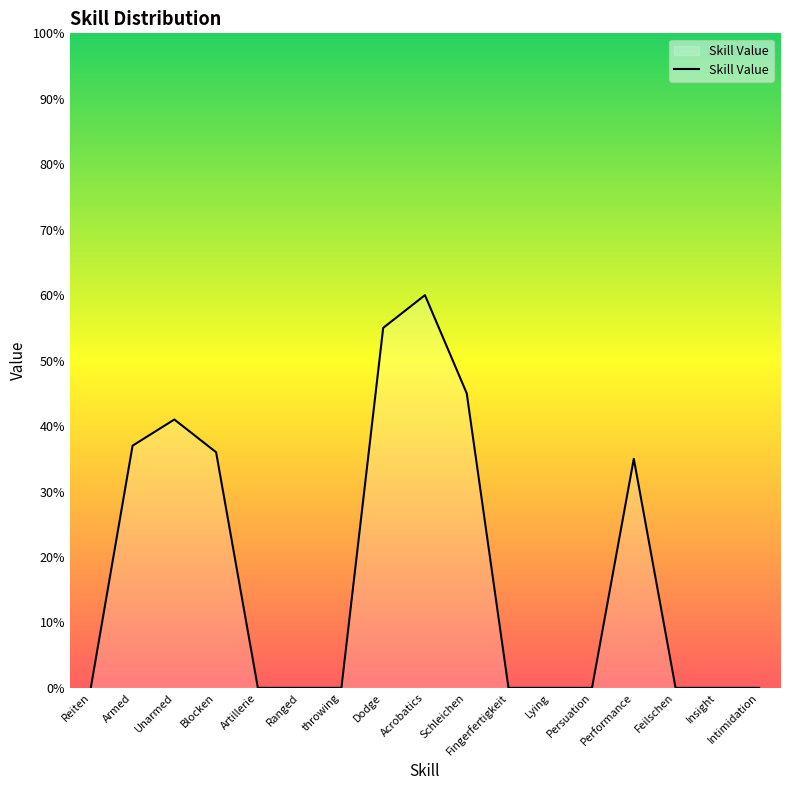

Which category has the highest value across all series?

Acrobatics